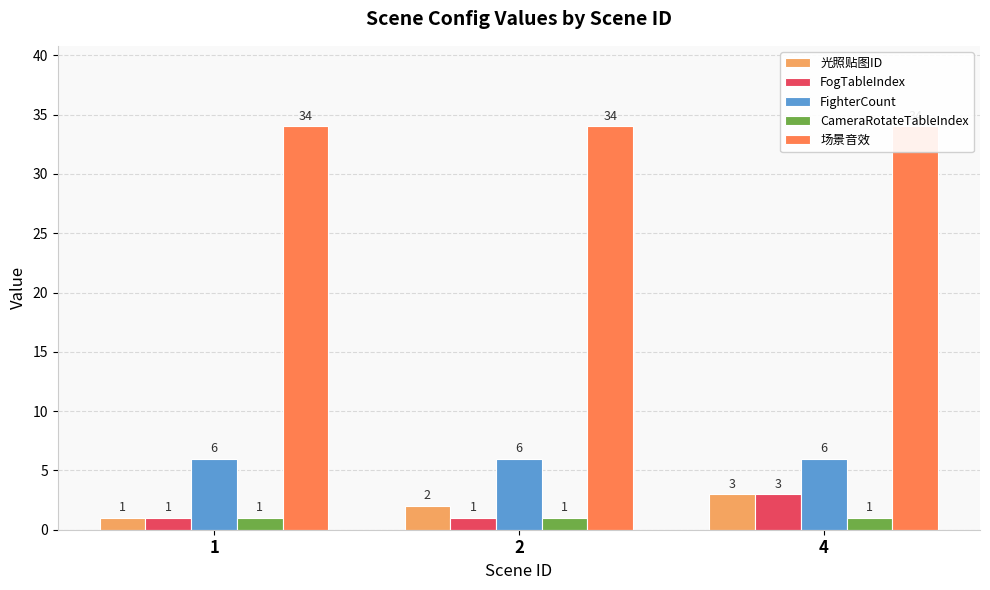

What is the maximum value shown in the chart?

34